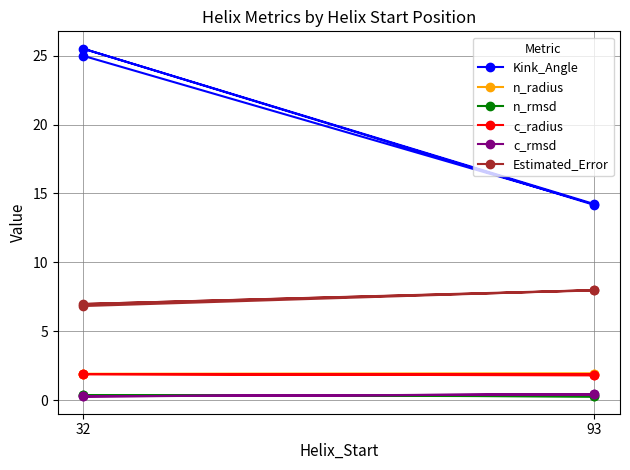

What is the value of the c_radius point at the 1st from the left?

1.9